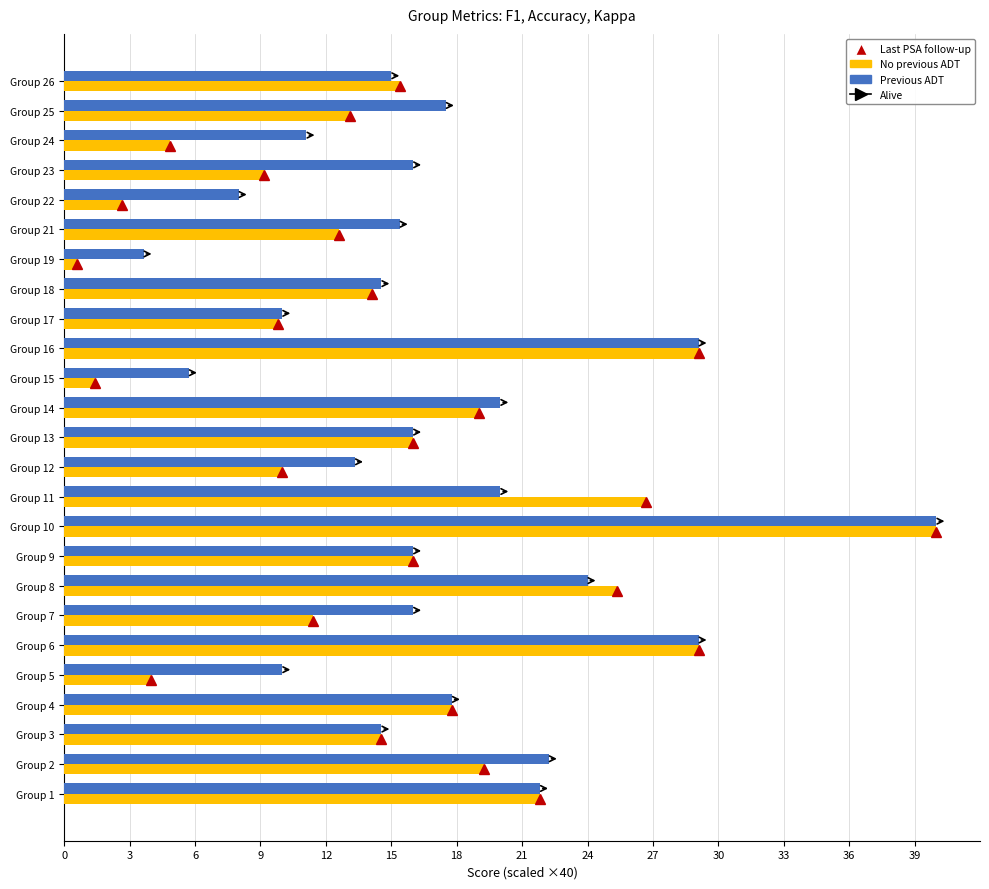

How many distinct data groups are displayed?

2